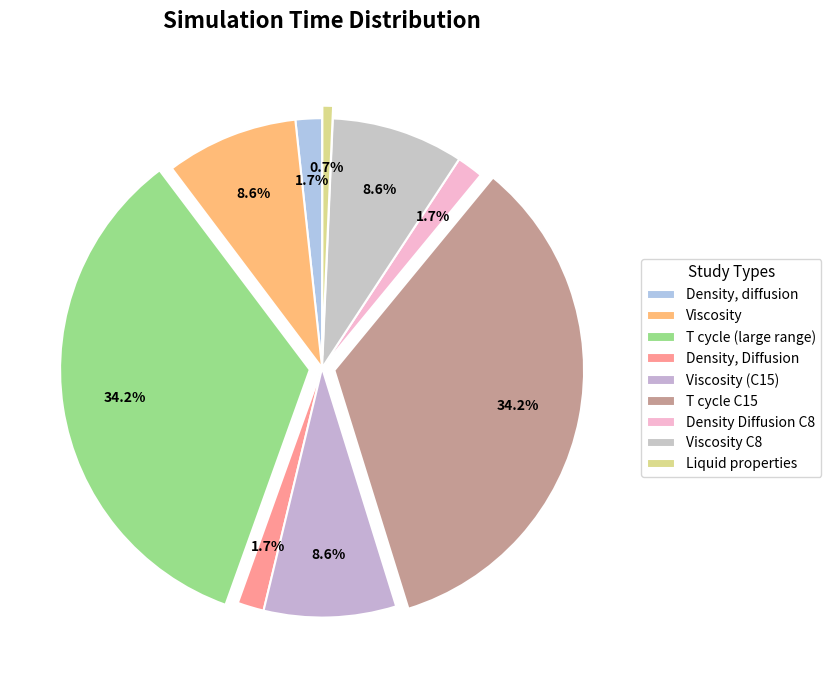

Approximately how many times larger is the value at Viscosity compared to T cycle C15?

0.2